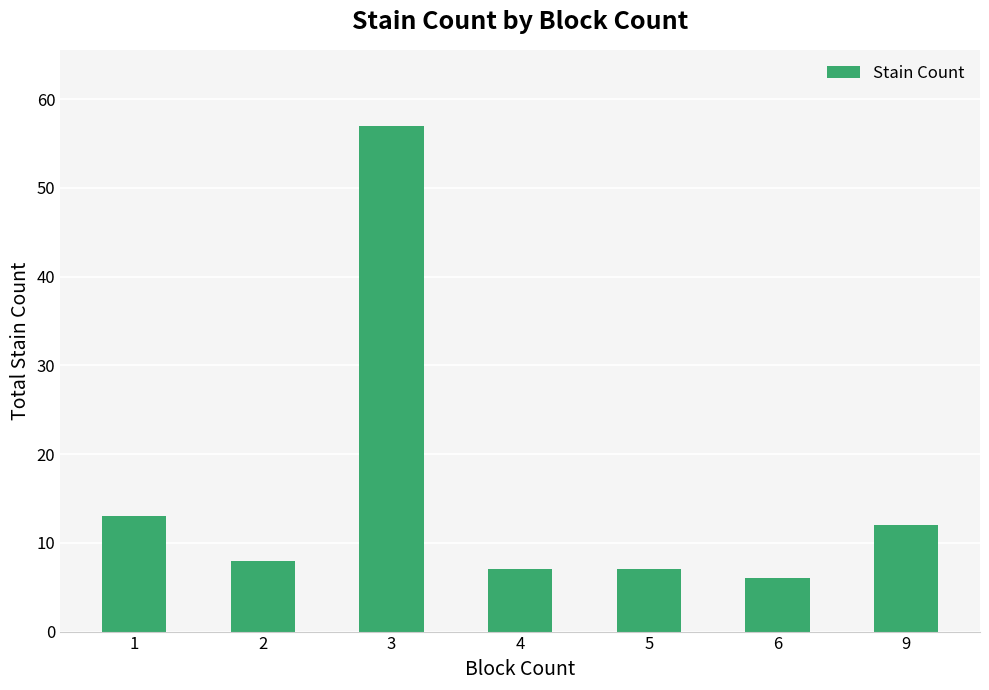

How many series are shown in this chart?

1